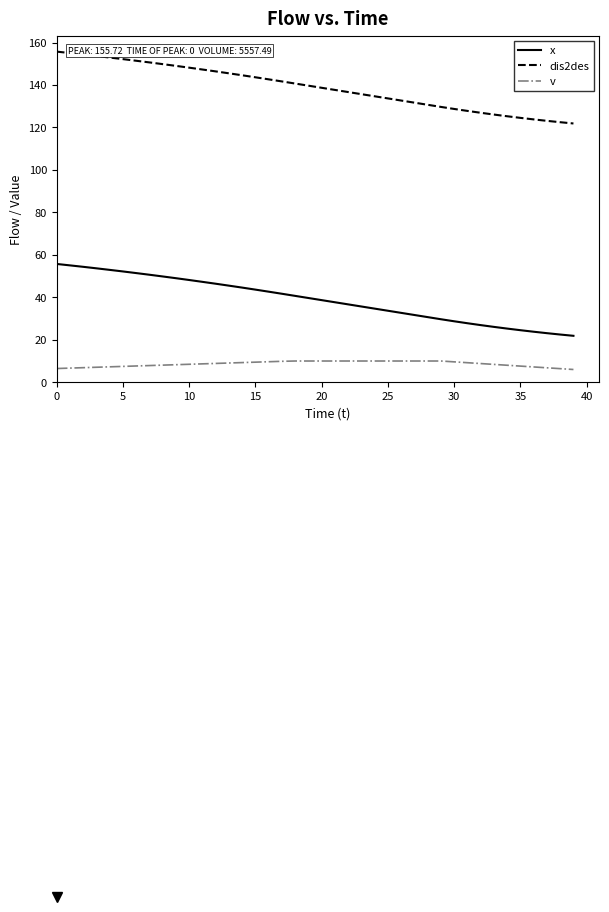

True or false: x and v cross at least once.

False